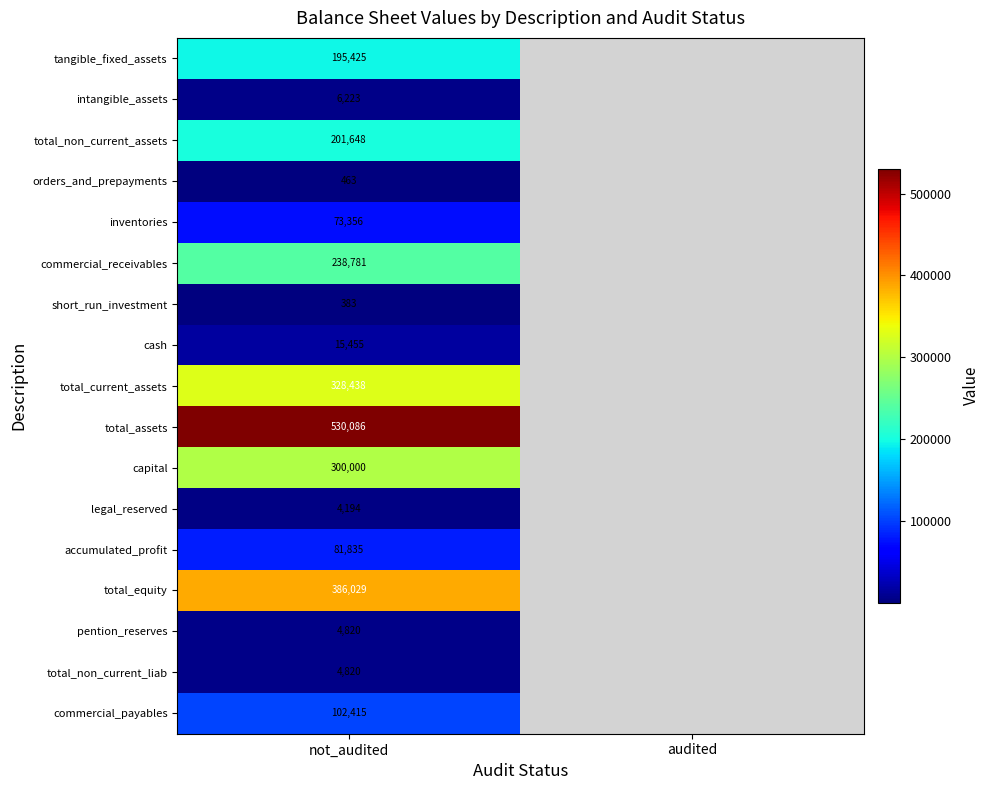

Is it true that inventories equals 73356 at not_audited?

True